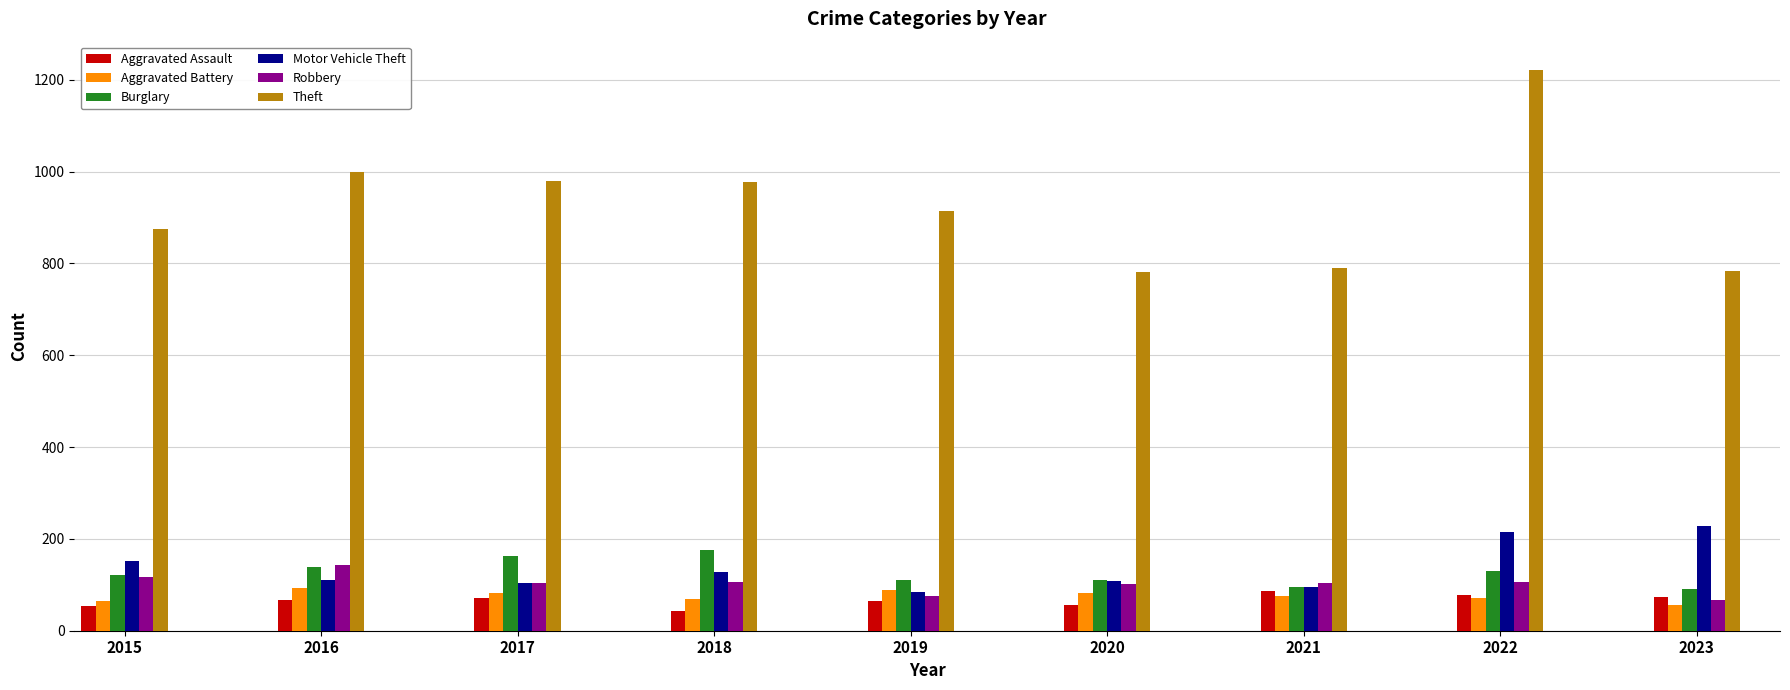

What are all the series names shown in the legend?

Aggravated Assault, Aggravated Battery, Burglary, Motor Vehicle Theft, Robbery, Theft